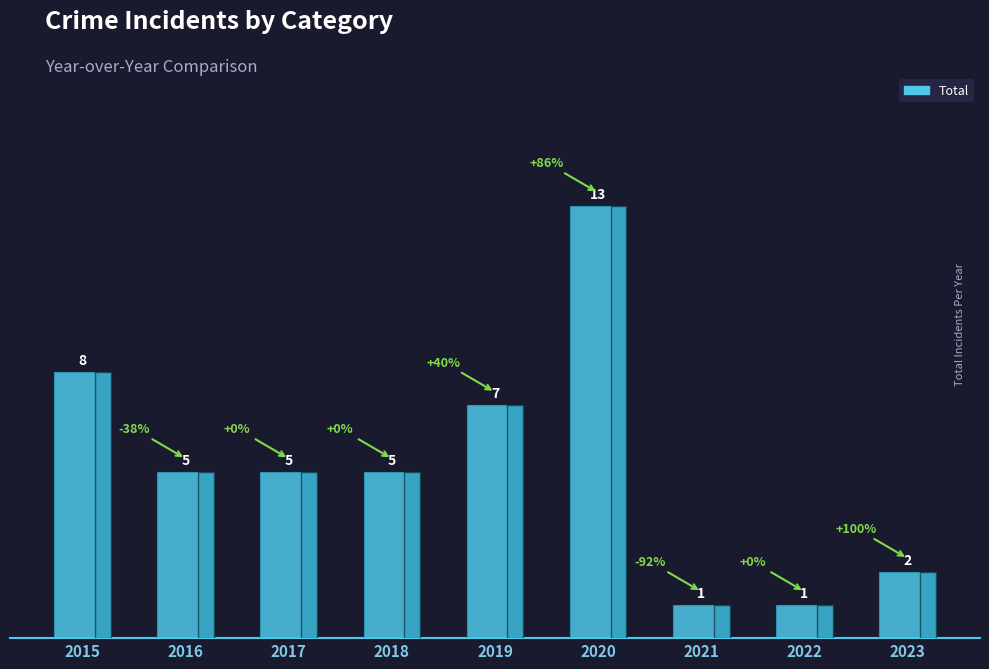

What is the maximum value shown in the chart?

13